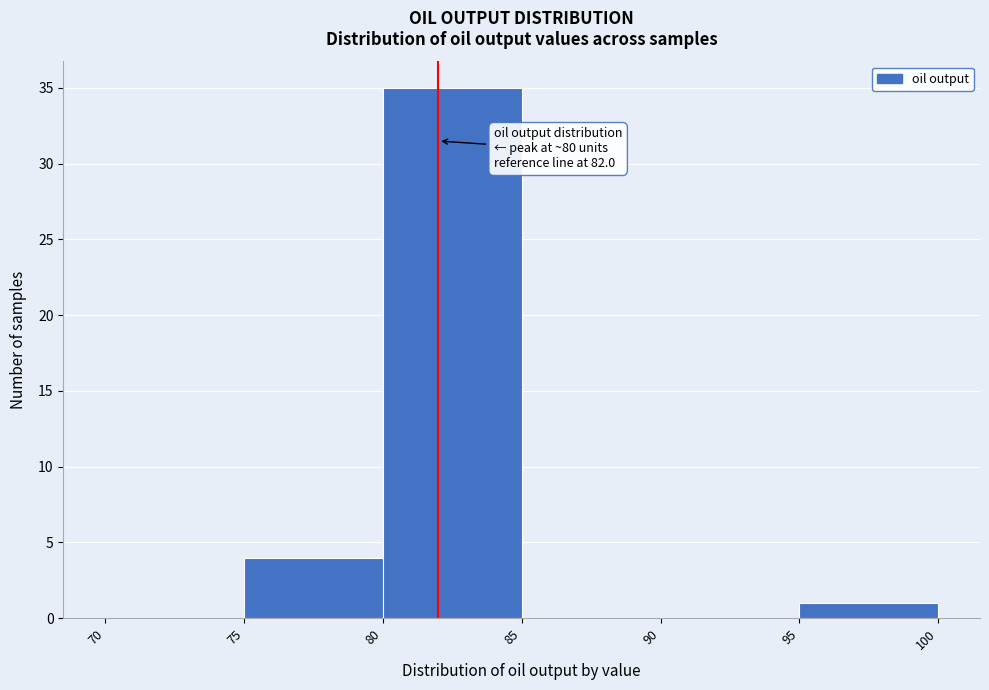

Which range on the x-axis has the tallest bar?

80 to 85